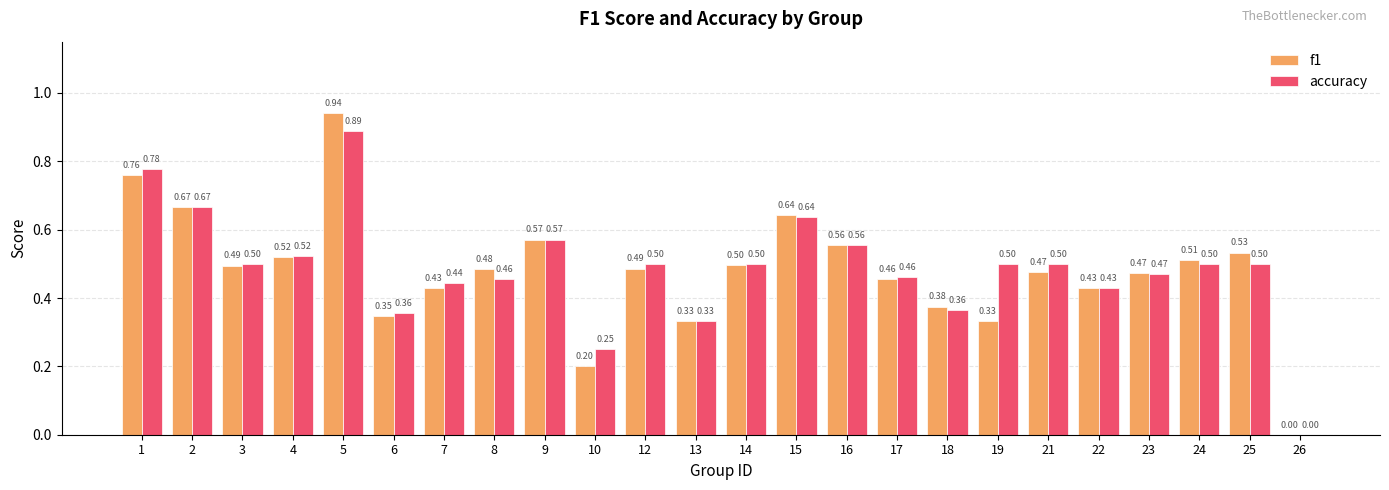

What is the sum of all accuracy values?

11.7